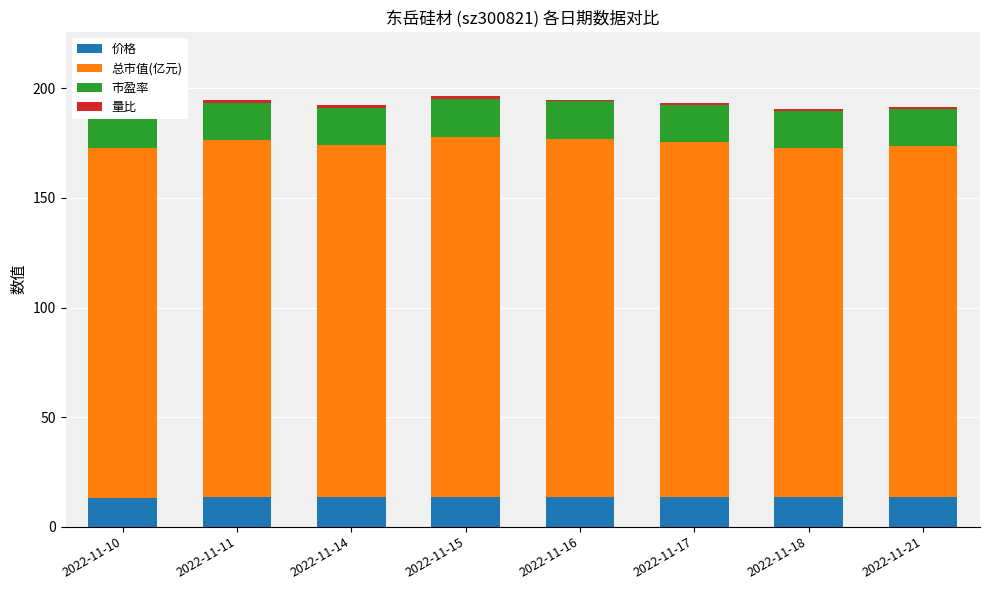

What is the value of the 量比 bar at the 5th from the left?

0.8